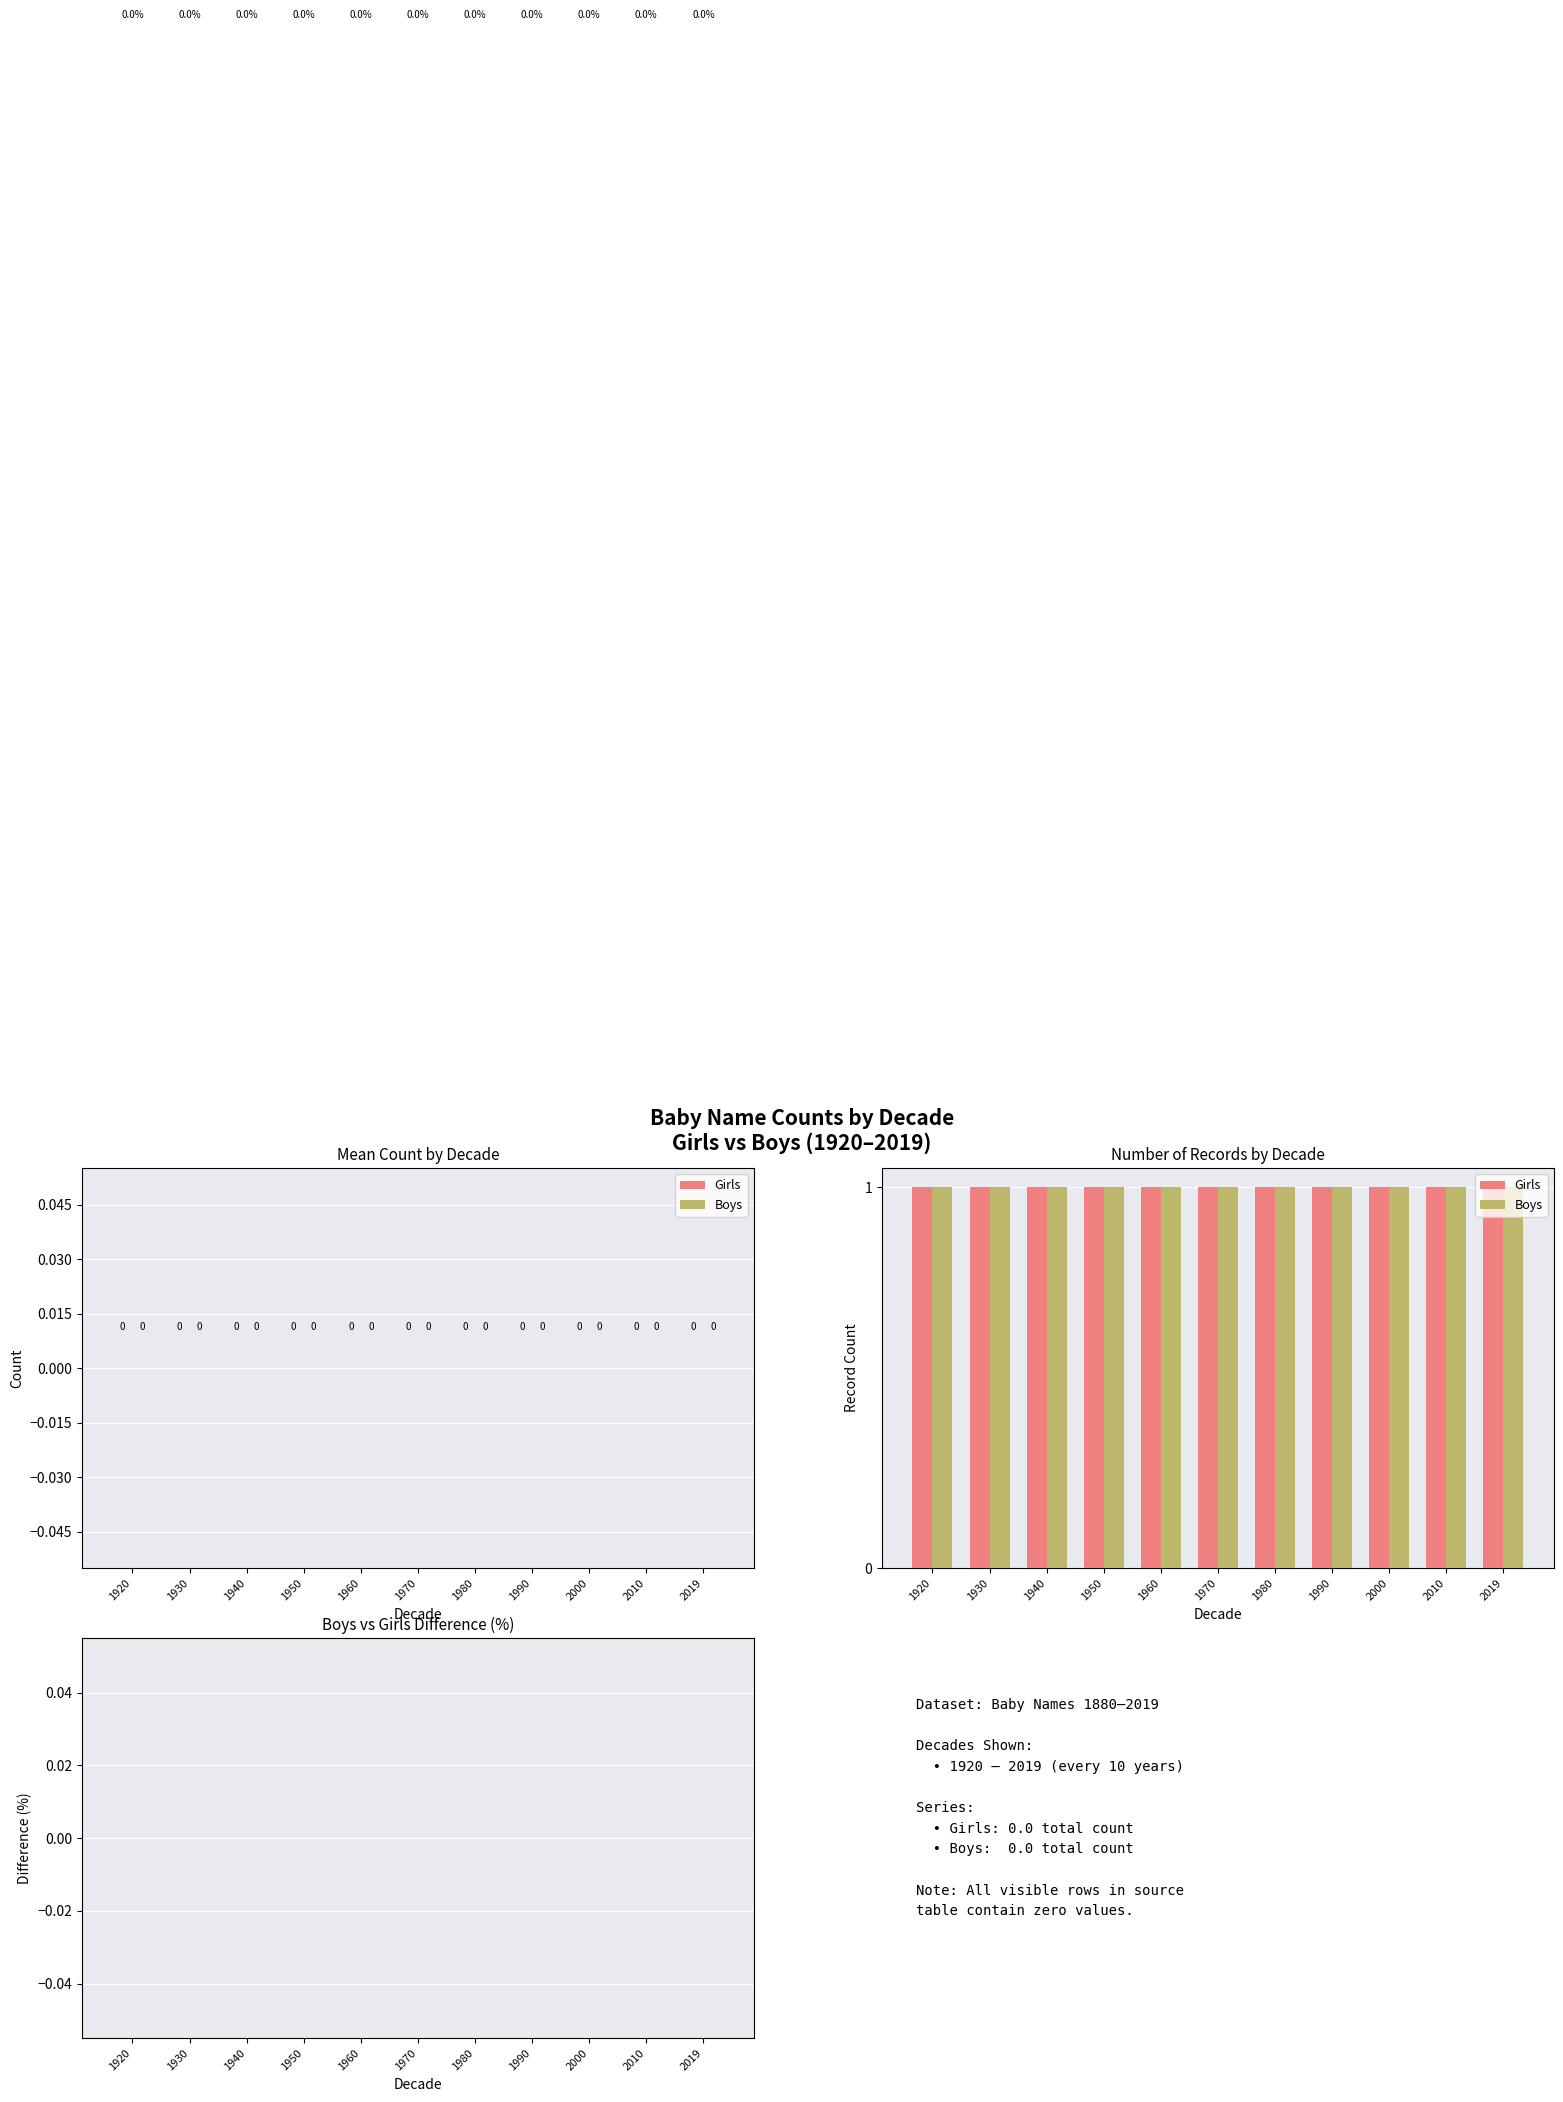

List the series in order of their peak value, highest first.

Girls, Boys, Boys vs Girls Difference